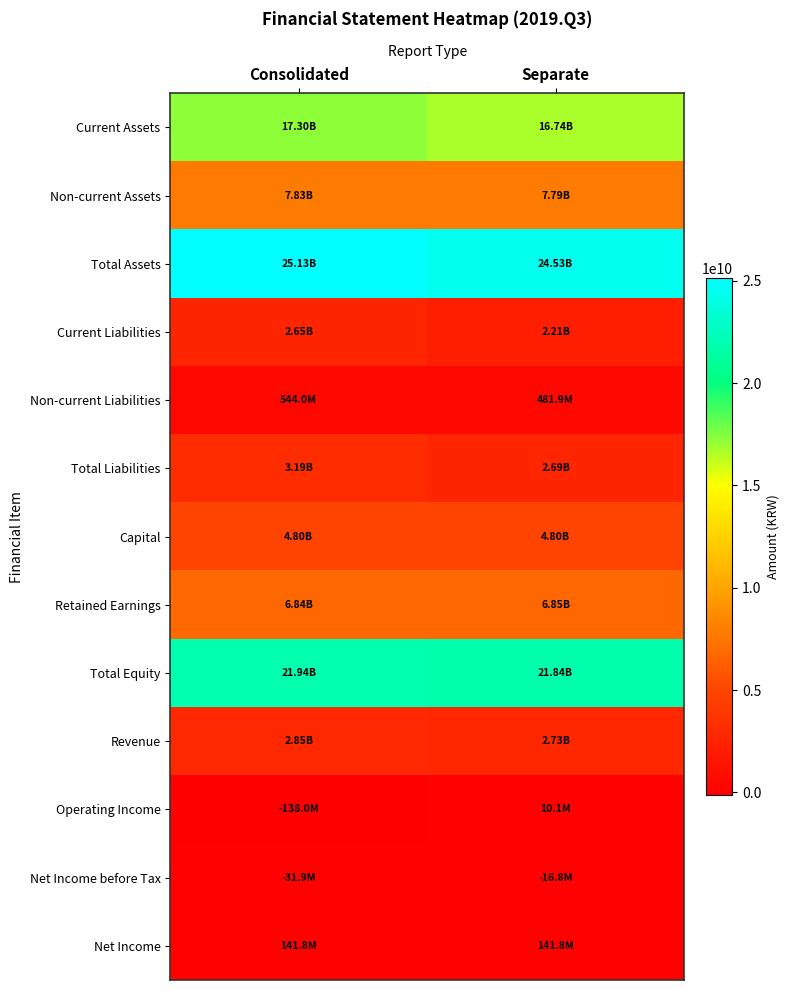

Reading left to right, list all the values displayed in this chart.

Current Assets: Consolidated=17301772417	Separate=16737542458
Non-current Assets: Consolidated=7832475992	Separate=7794244724
Total Assets: Consolidated=25134248409	Separate=24531787182
Current Liabilities: Consolidated=2646438419	Separate=2206072339
Non-current Liabilities: Consolidated=544039886	Separate=481944739
Total Liabilities: Consolidated=3190478305	Separate=2688017078
Capital: Consolidated=4803836000	Separate=4803836000
Retained Earnings: Consolidated=6844441804	Separate=6847469483
Total Equity: Consolidated=21943770104	Separate=21843770104
Revenue: Consolidated=2853042424	Separate=2728077335
Operating Income: Consolidated=-138026981	Separate=10072850
Net Income before Tax: Consolidated=-31908745	Separate=-16763506
Net Income: Consolidated=141835909	Separate=141835909